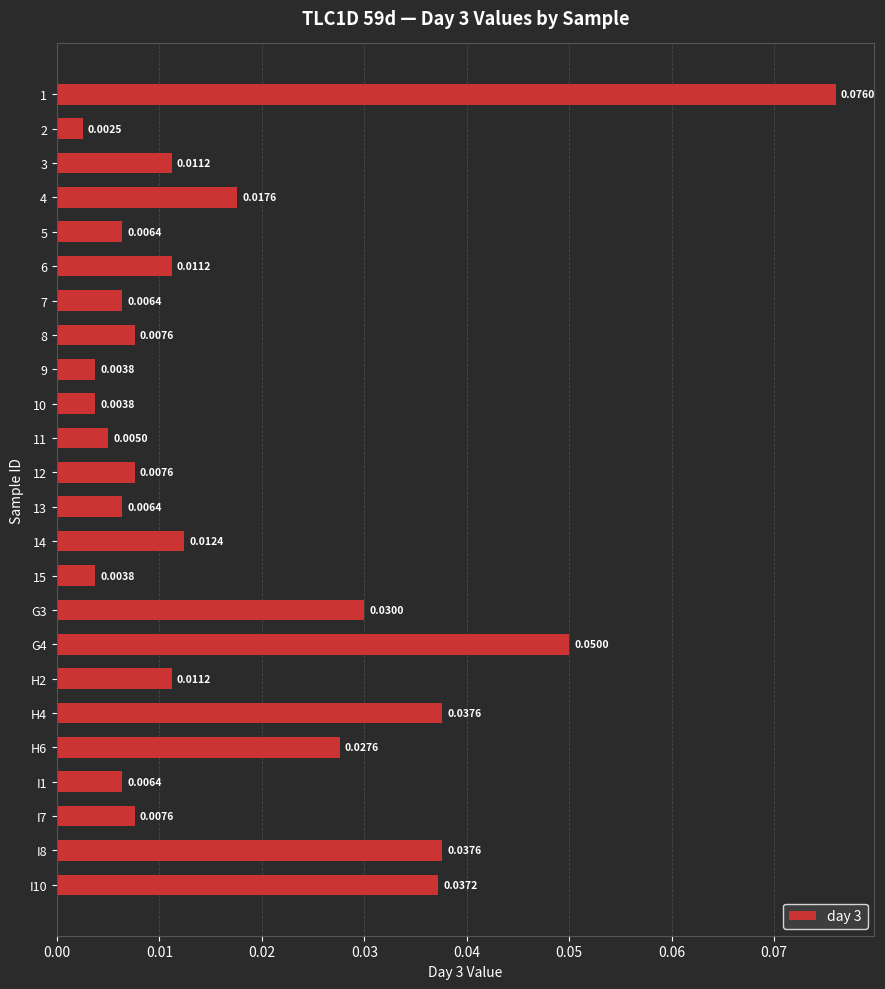

What is the sum of all values?

0.4